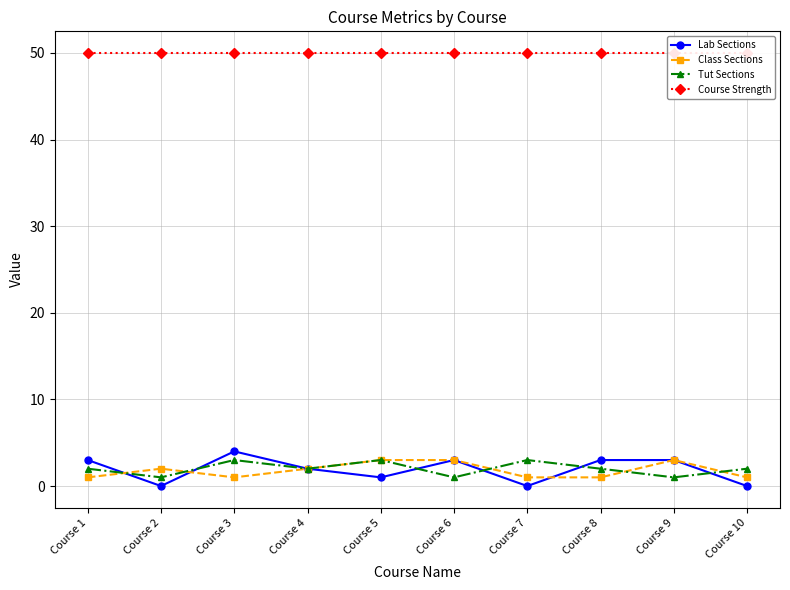

How many interior local peaks does the Lab Sections series have?

2